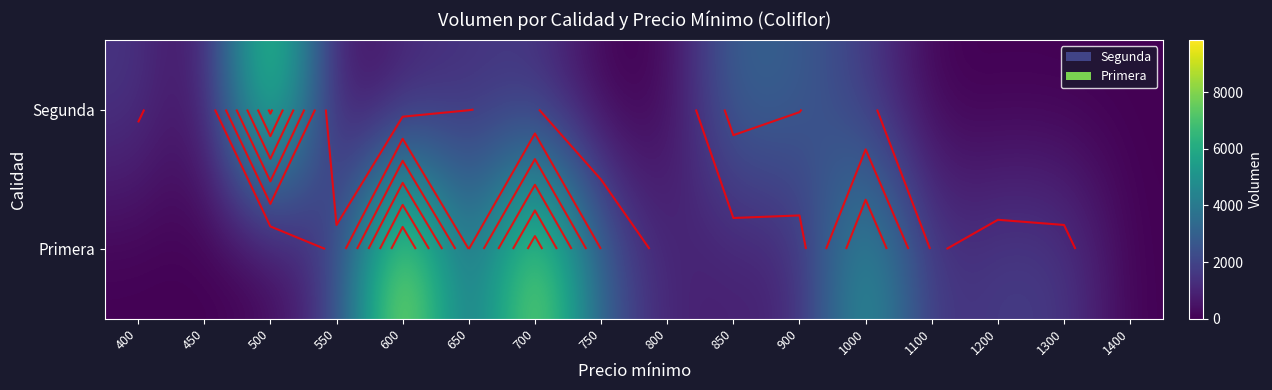

List the series in order of their overall mean, lowest first.

Segunda, Primera